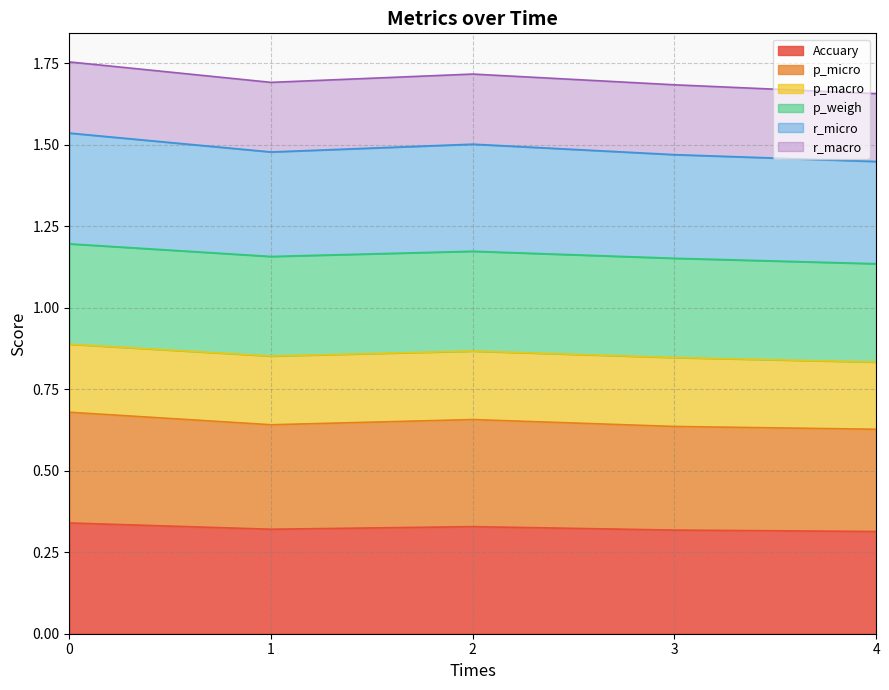

Which series has the largest range (max minus min)?

r_micro